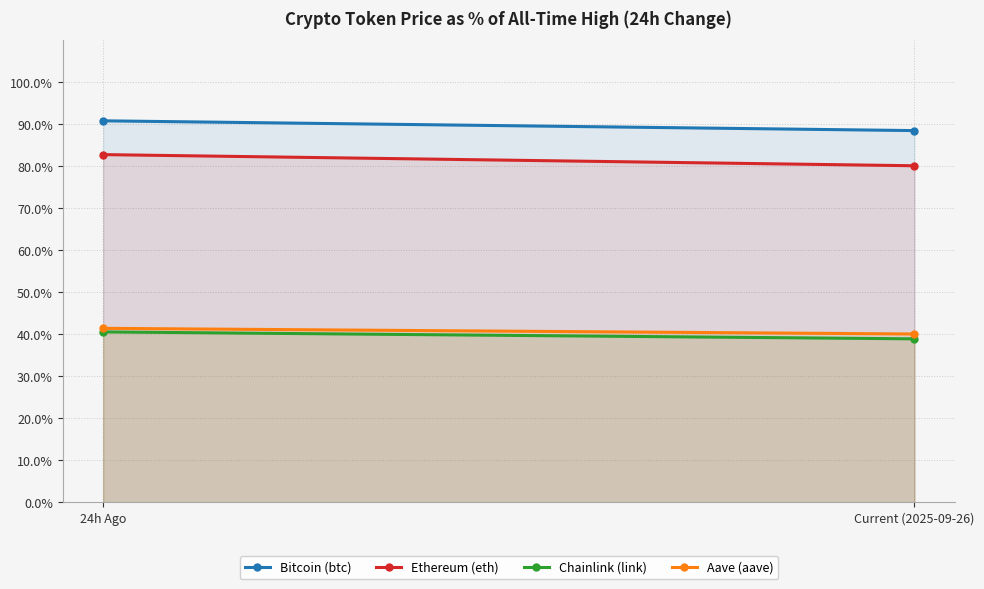

Where is Chainlink (link) nearest to the value 39?

Current (2025-09-26)